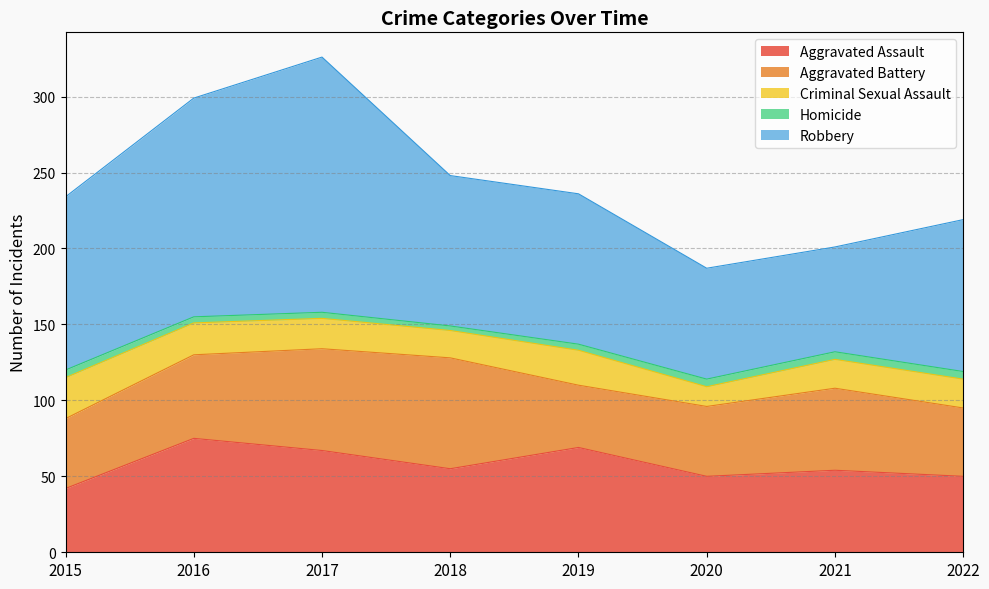

How many data points does each series have?

8